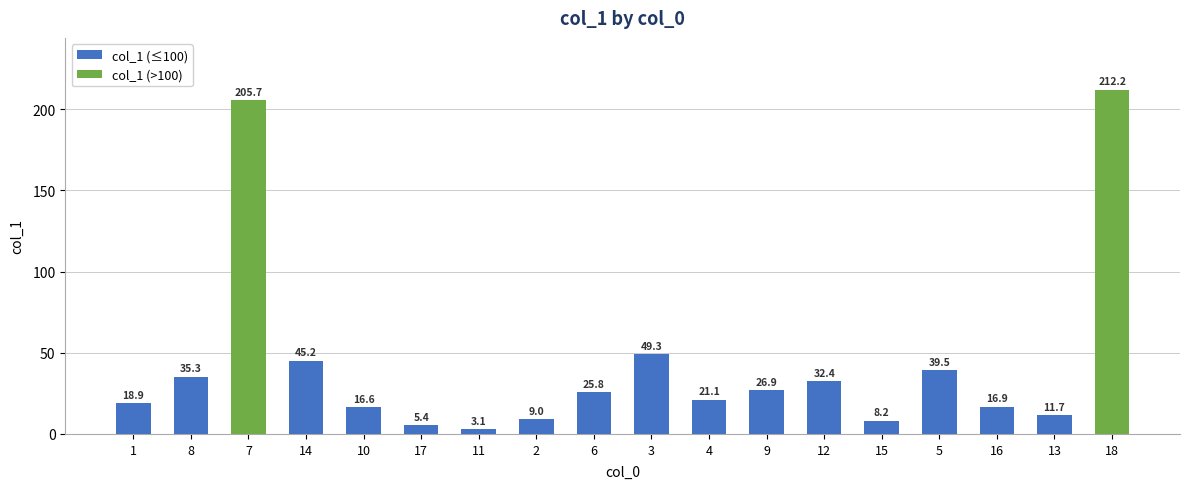

Read the value at 14.

45.2